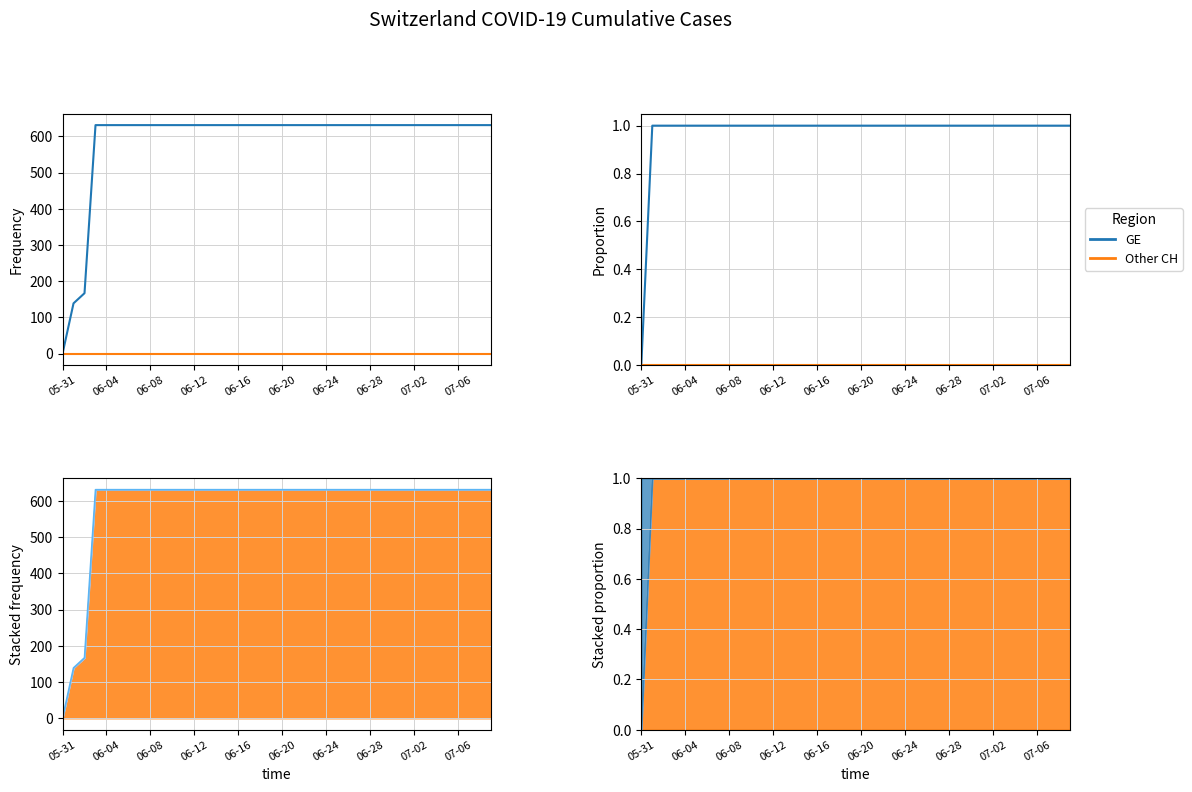

True or false: GE has more than 2 interior local peaks.

False